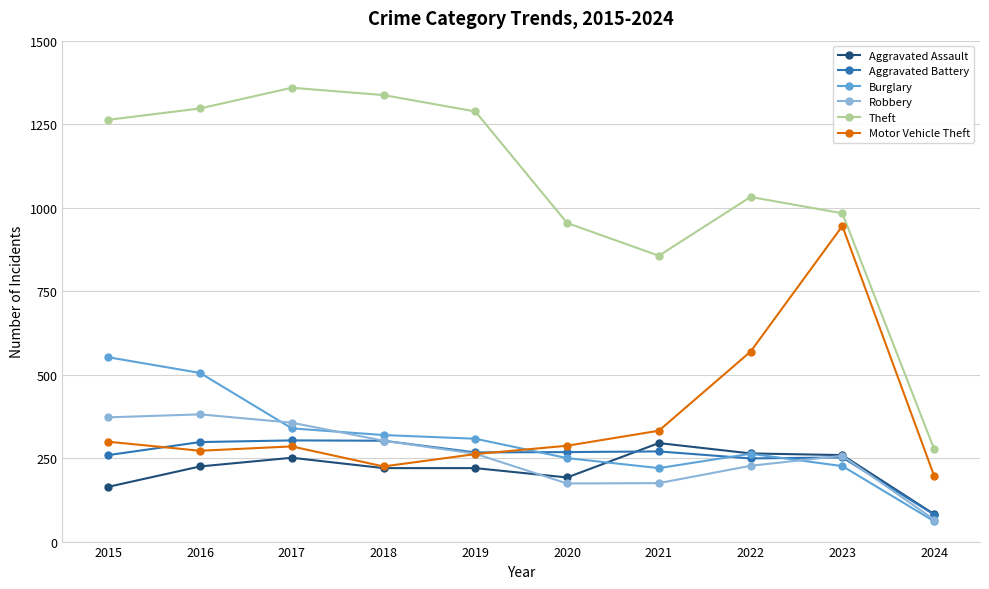

Between which two adjacent categories do Aggravated Battery and Aggravated Assault first intersect?

2020 and 2021